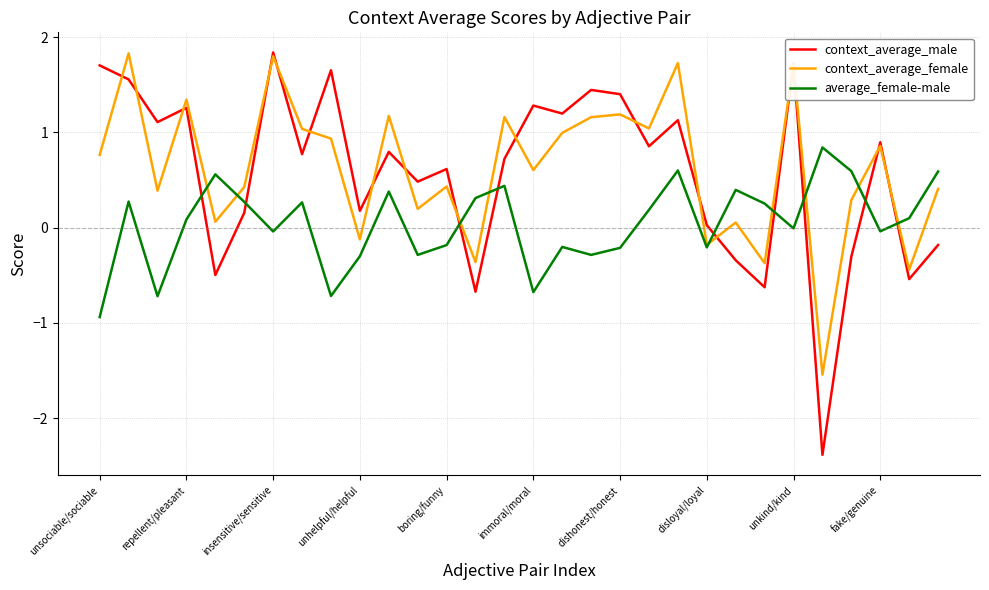

What is the highest value of the context_average_female series?

1.8